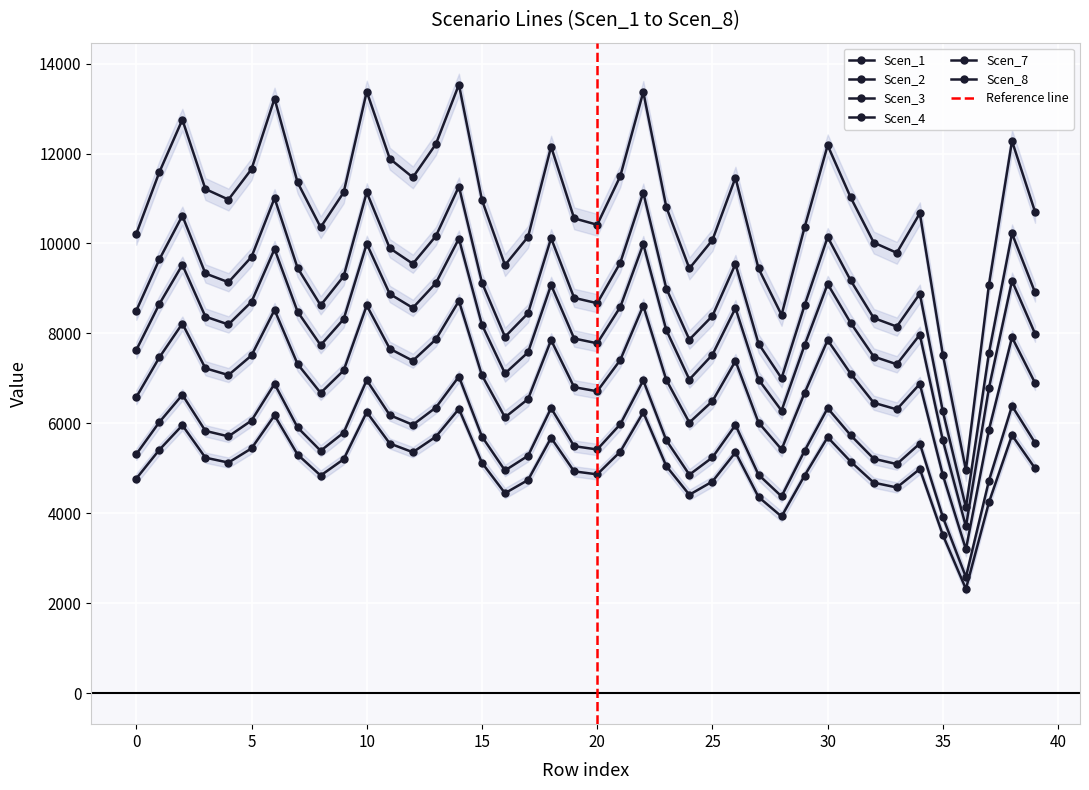

Which has a higher value, 32 or 15?

15